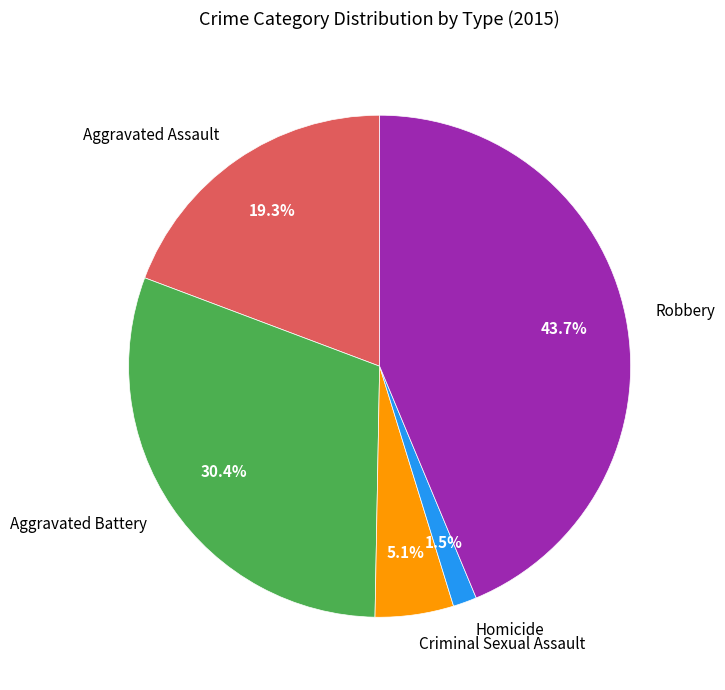

Which slice is the largest?

Robbery